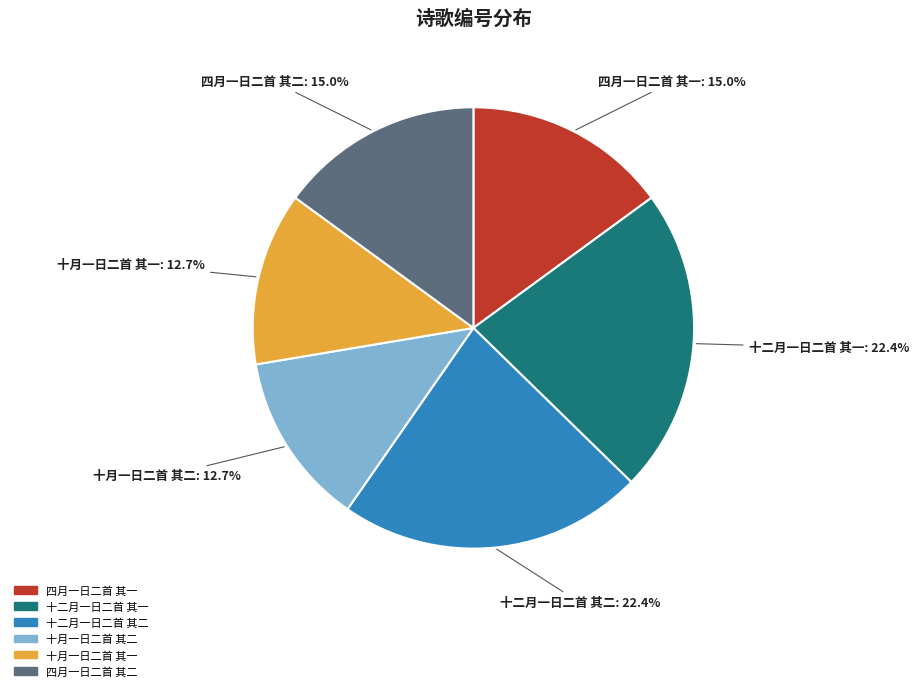

Combined, do 十月一日二首 其一 and 十二月一日二首 其二 account for over 50%?

No